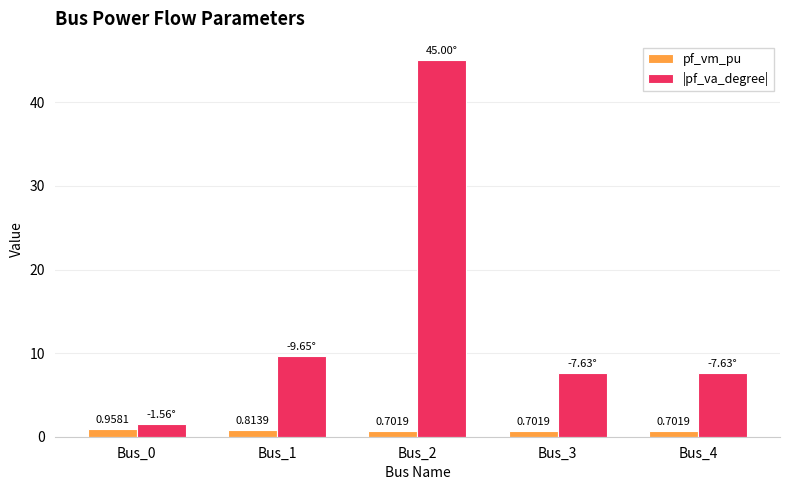

What is the difference between the pf_vm_pu values at Bus_1 and Bus_3?

0.1